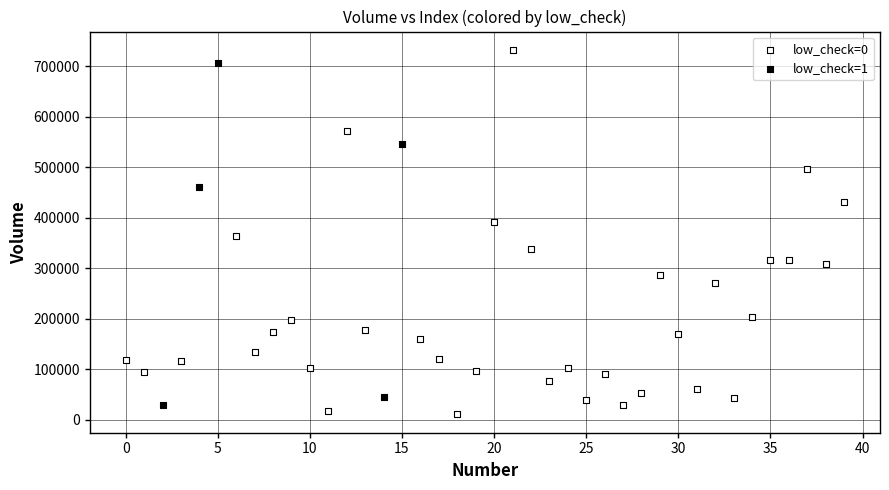

Which series has the largest Y range (max minus min)?

low_check=0